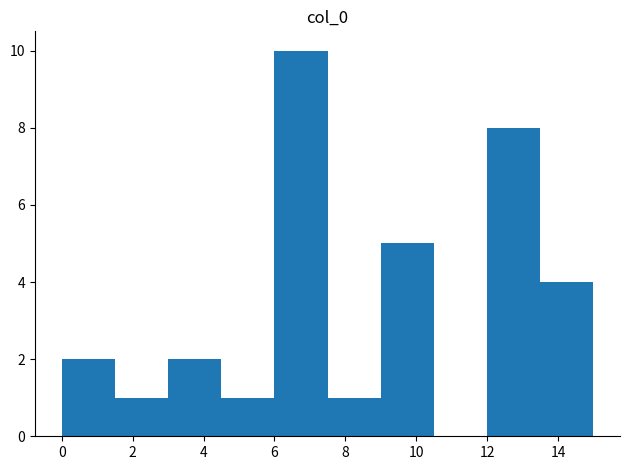

Which range on the x-axis has the tallest bar?

6.0 to 7.5